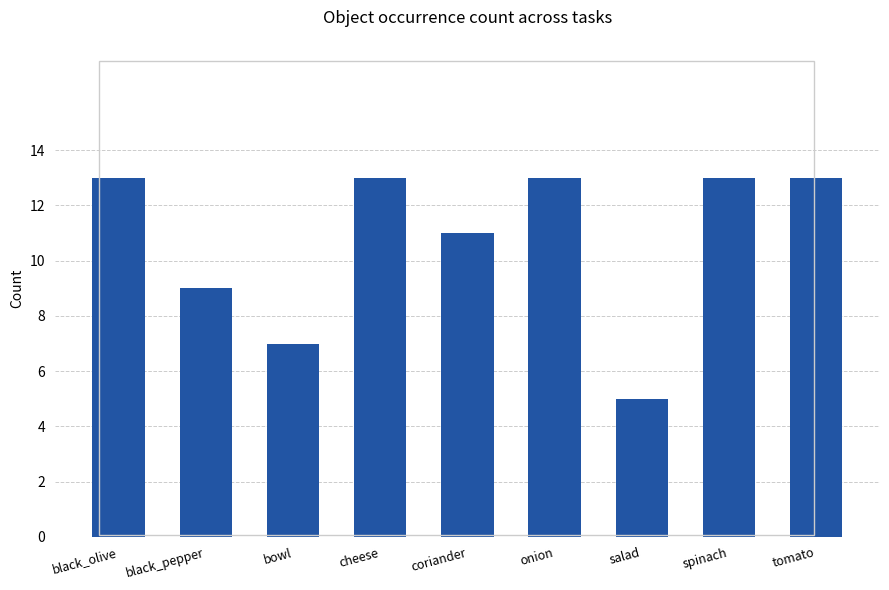

Count the number of categories in the chart.

9